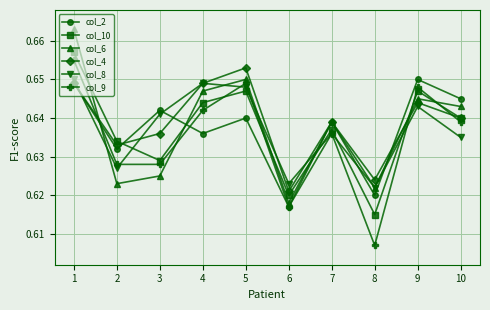

What is the sum of the col_9 values at 1 and 10?

1.3